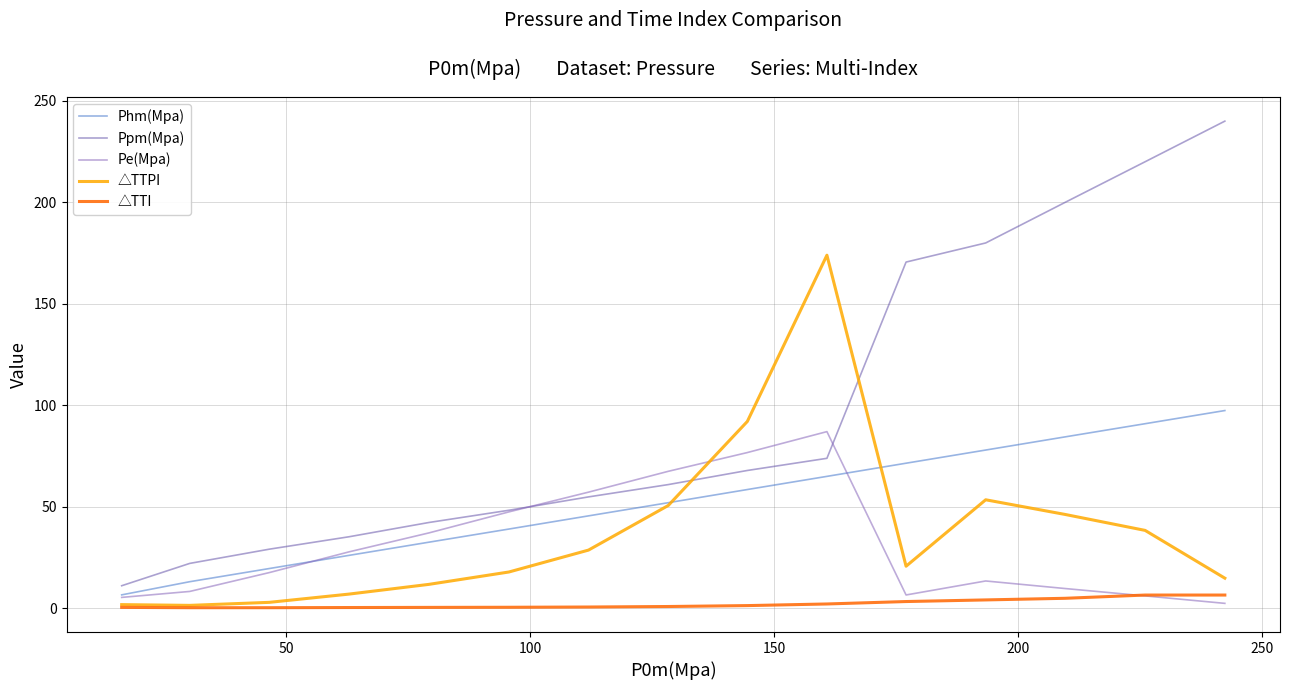

True or false: Ppm(Mpa) has more than 0 points higher than both neighbors.

False